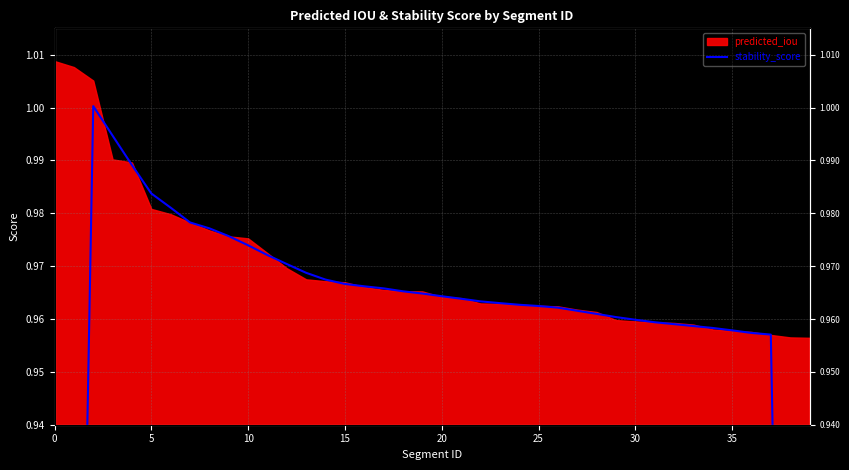

How many categories are shown in the chart?

40